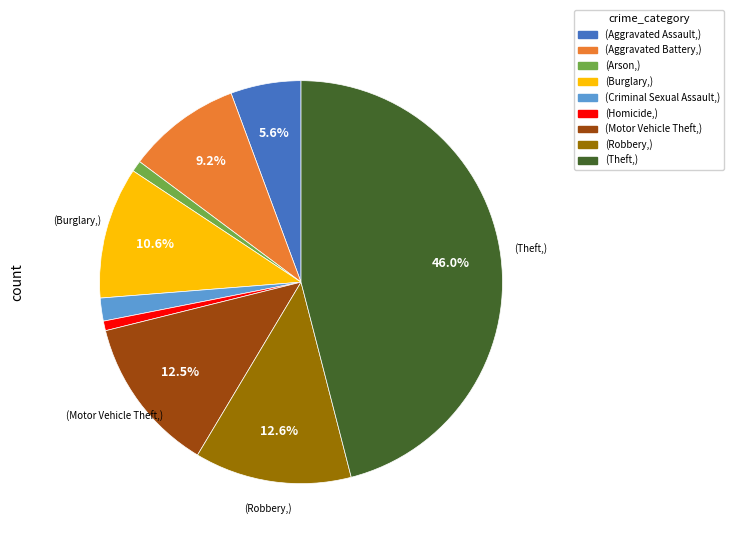

Does any single category account for the majority?

No